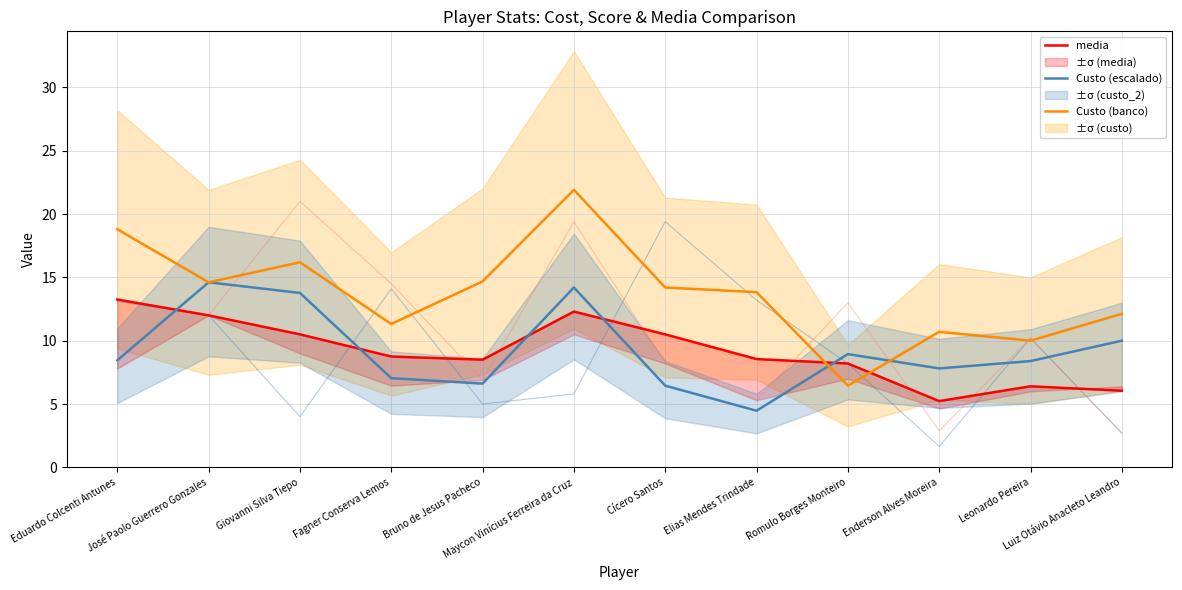

How many intersections are there between Custo (banco) and media?

2